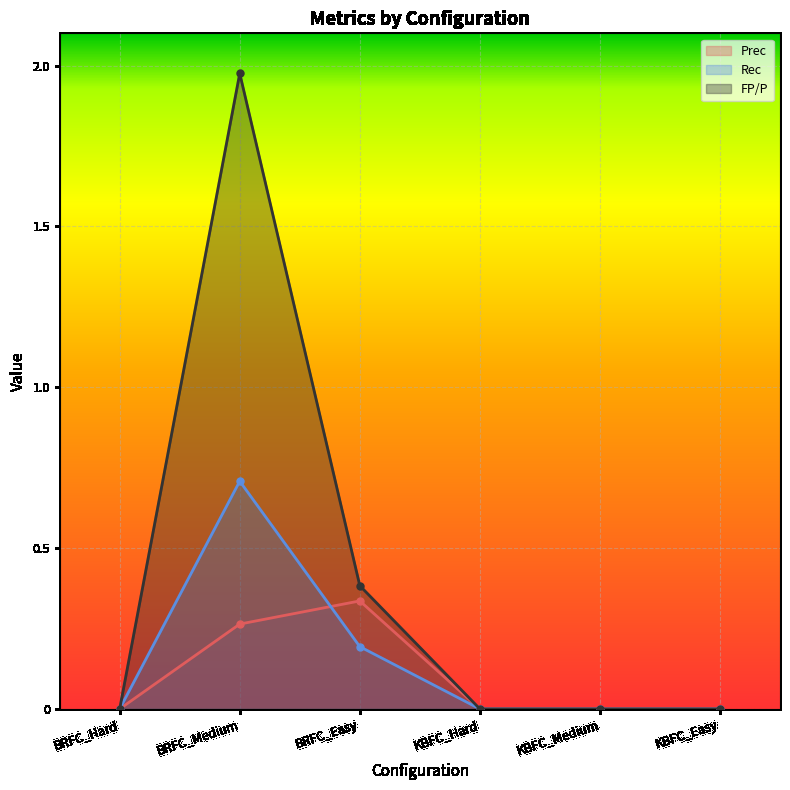

At which category is the sum across all series the highest?

BRFC_Medium